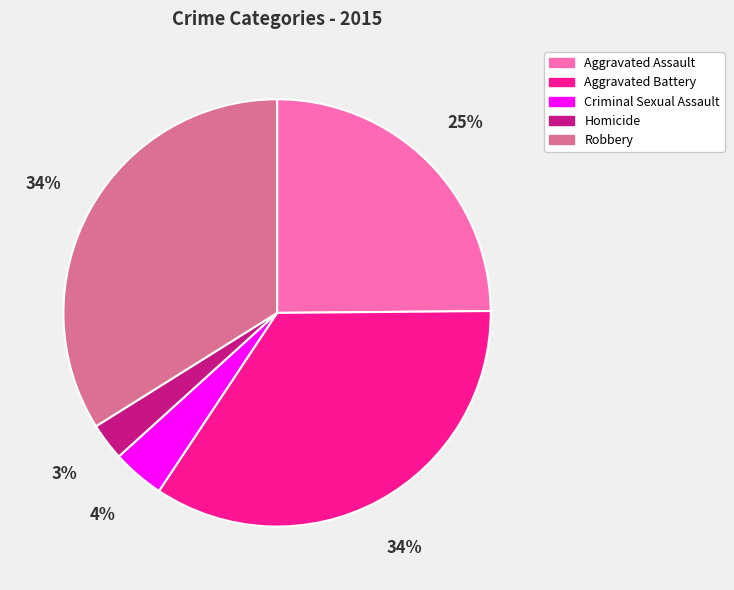

The Aggravated Assault slice represents 12% of the pie. True or false?

False